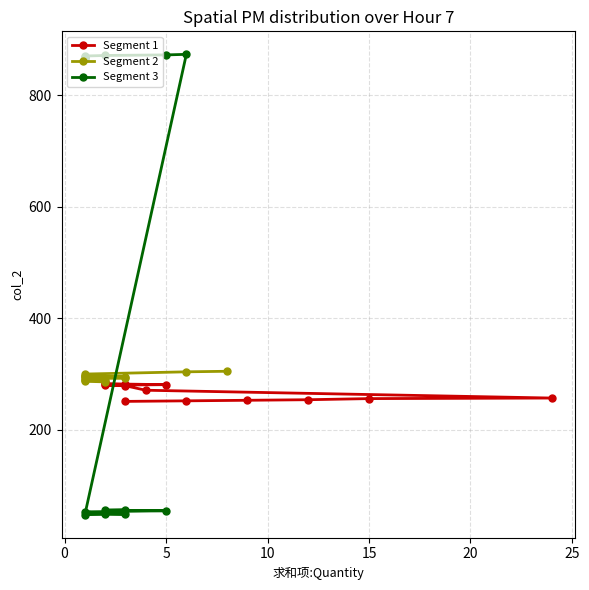

At which label does the data first exceed 286?

1